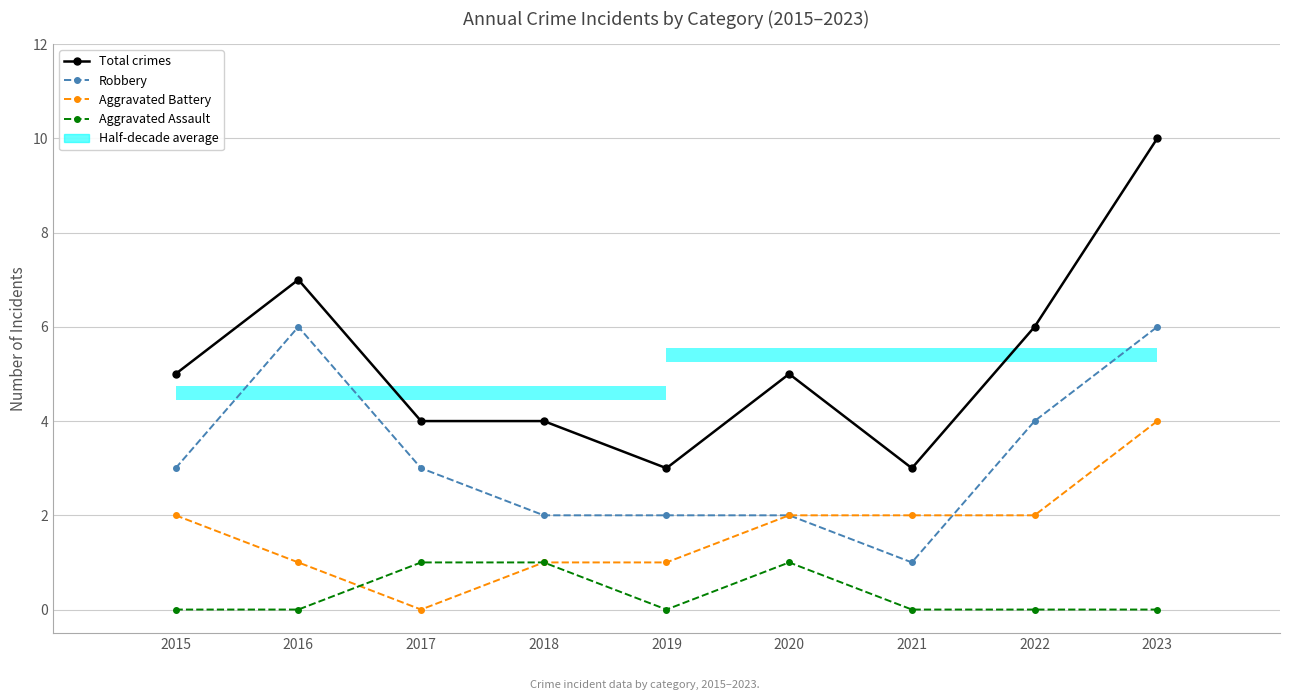

True or false: Aggravated Battery and Total crimes cross at least once.

False